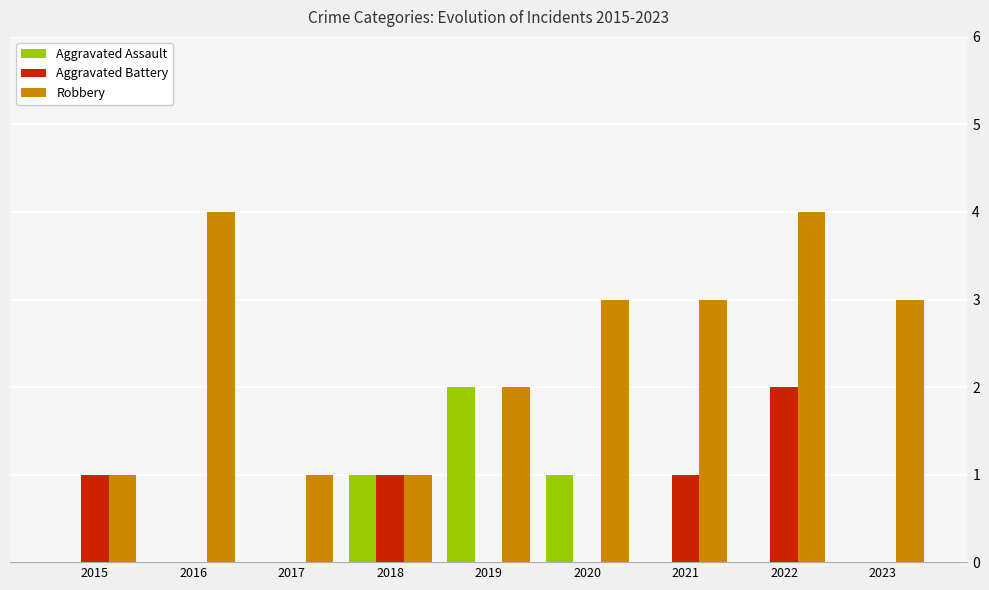

Which series changed the most between 2017 and 2023?

Robbery